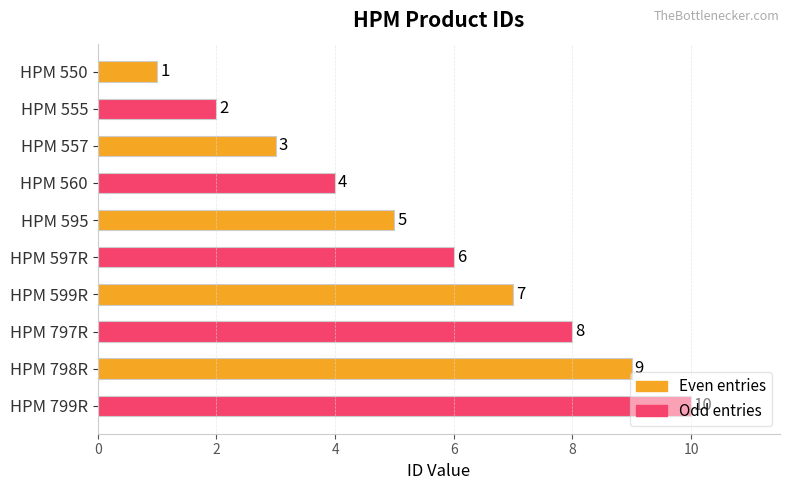

Which has a higher value, HPM 557 or HPM 550?

HPM 557